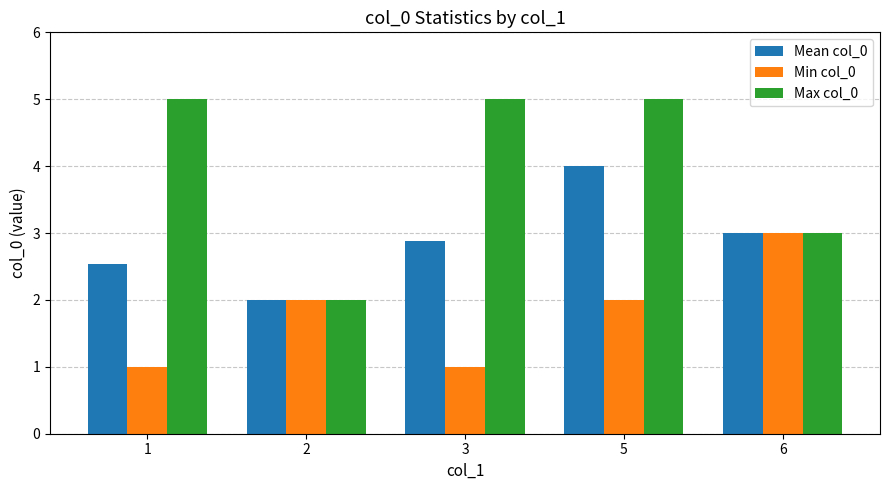

What is the difference between the second highest and minimum values in the Max col_0 series?

3.0